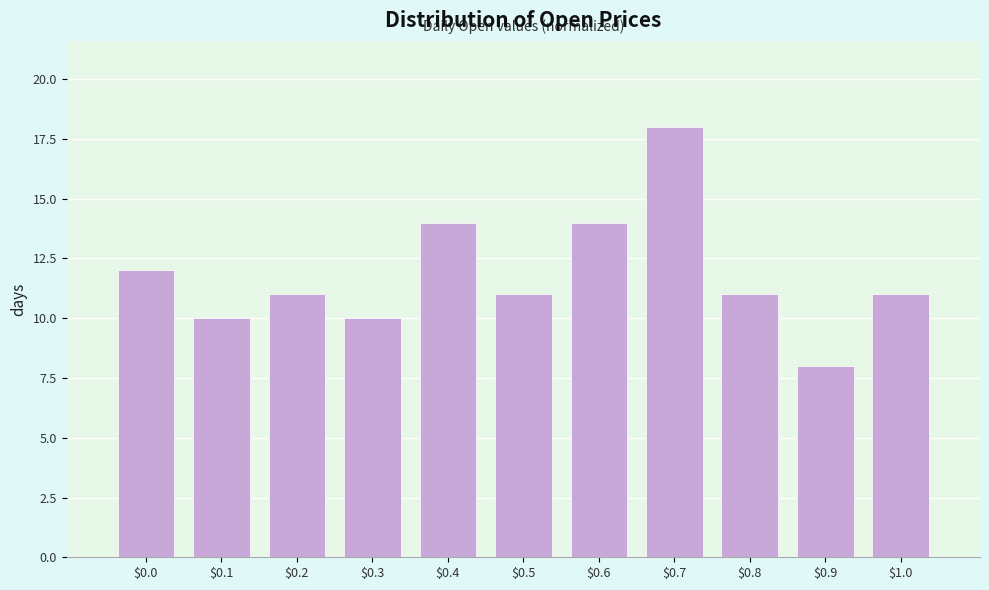

Reading right to left, extract all data points from this chart.

11	8	11	18	14	11	14	10	11	10	12